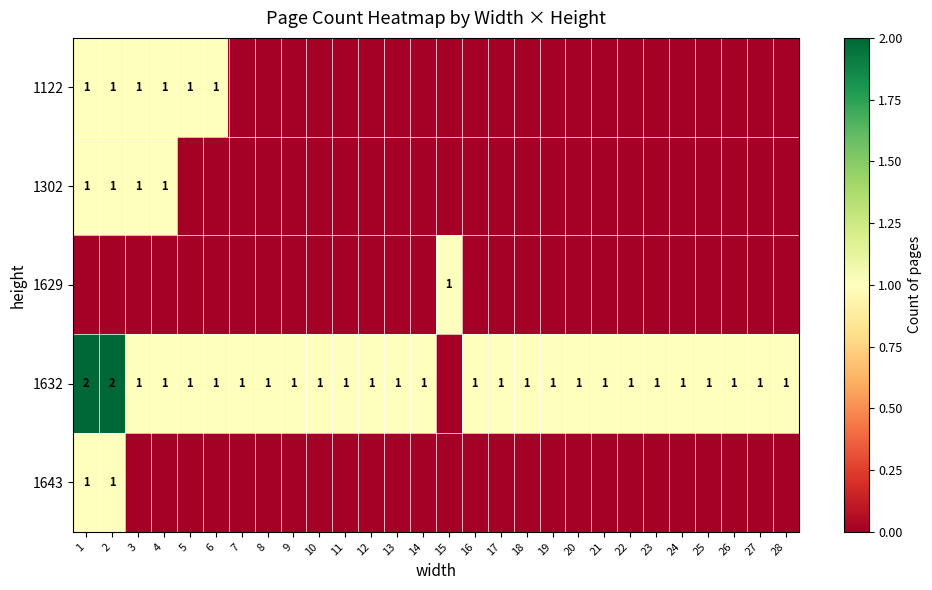

True or false: 1122 has a value of 1 at 2.

True